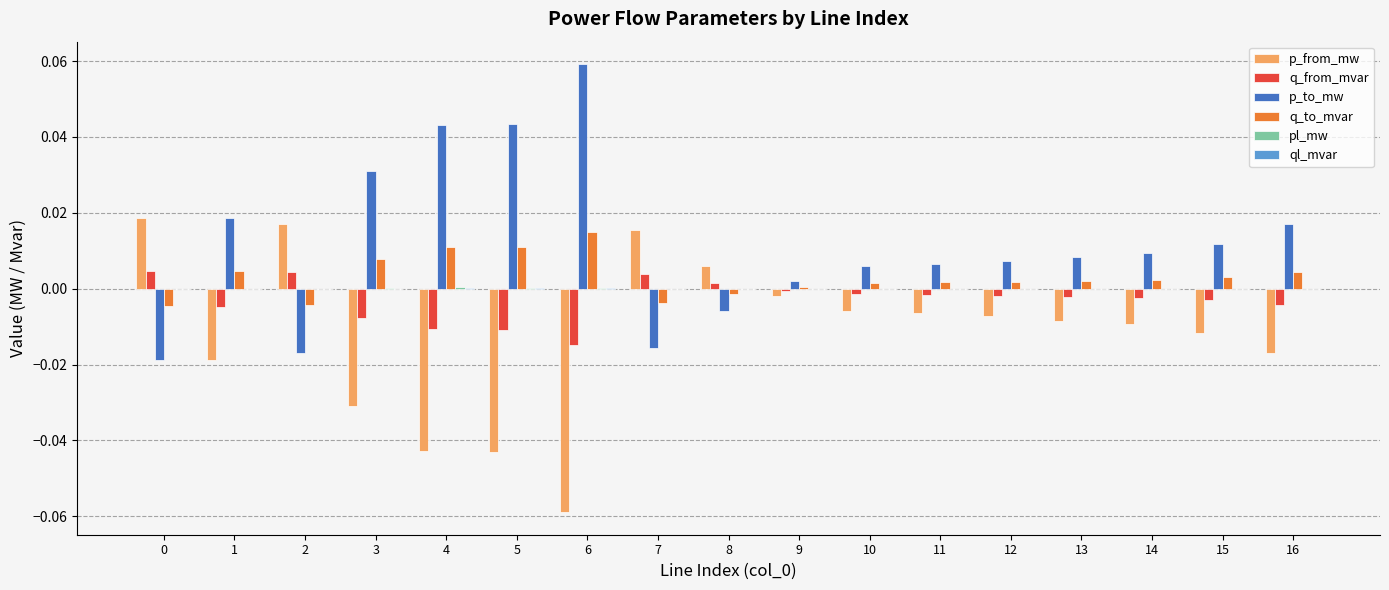

True or false: q_from_mvar has a value of -0.0 at 10.

True